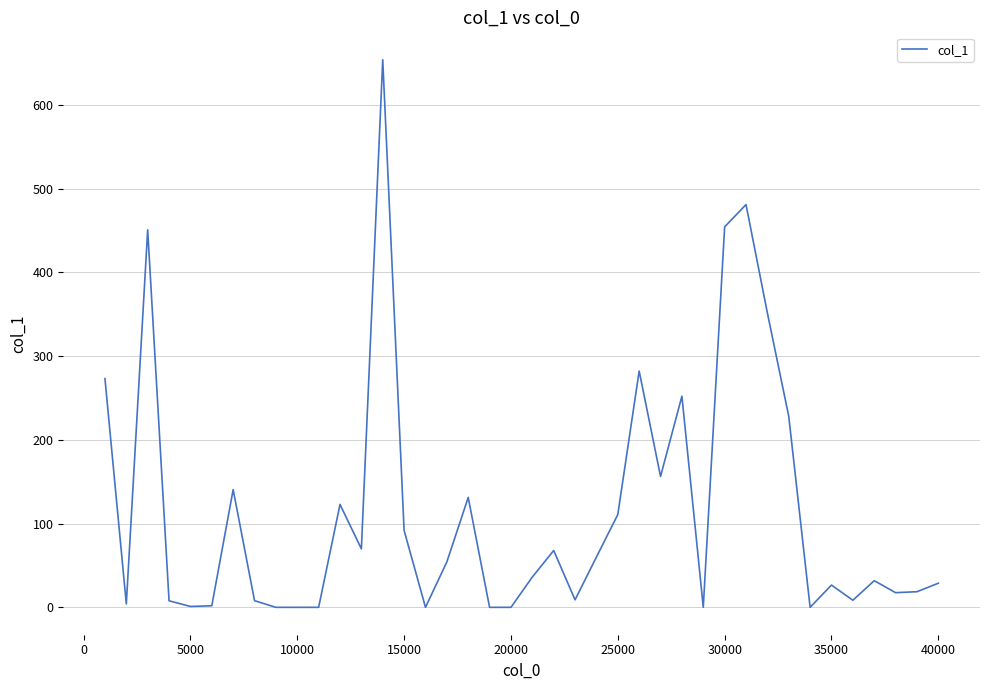

Does the chart have visible grid lines?

Yes